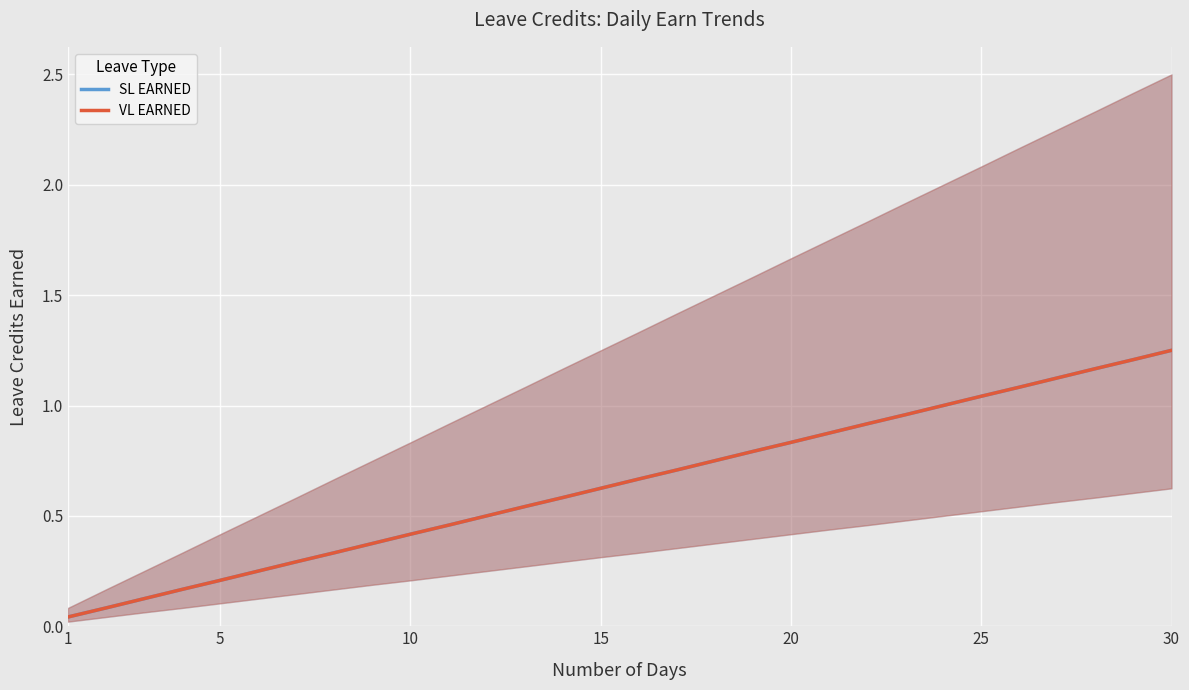

What are all the series names shown in the legend?

SL EARNED, VL EARNED